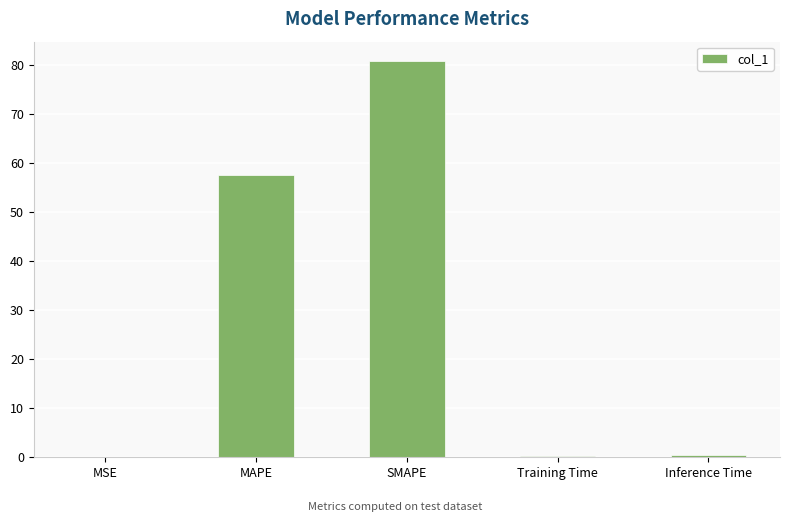

The value at MAPE is 77.7. True or false?

False